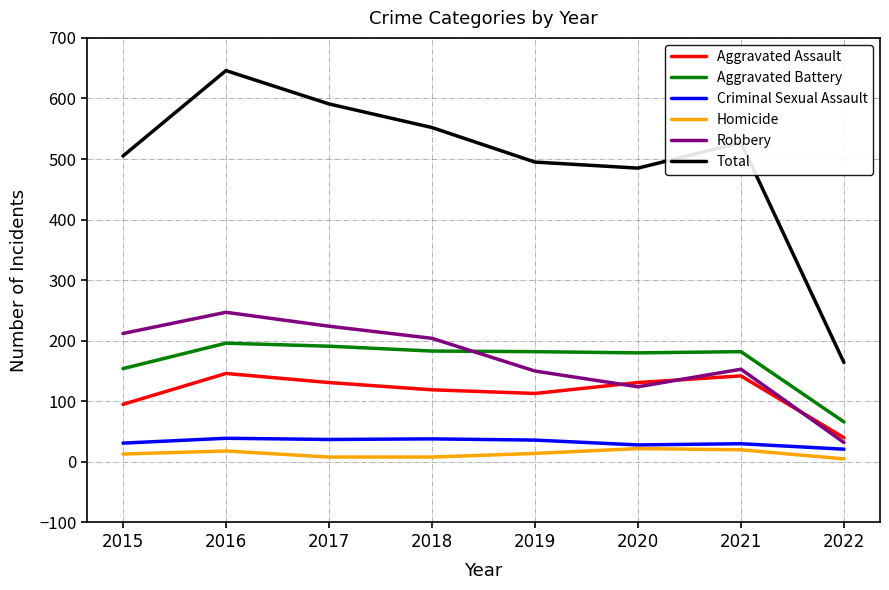

Between 2017 and 2022, which series saw the biggest shift?

Total